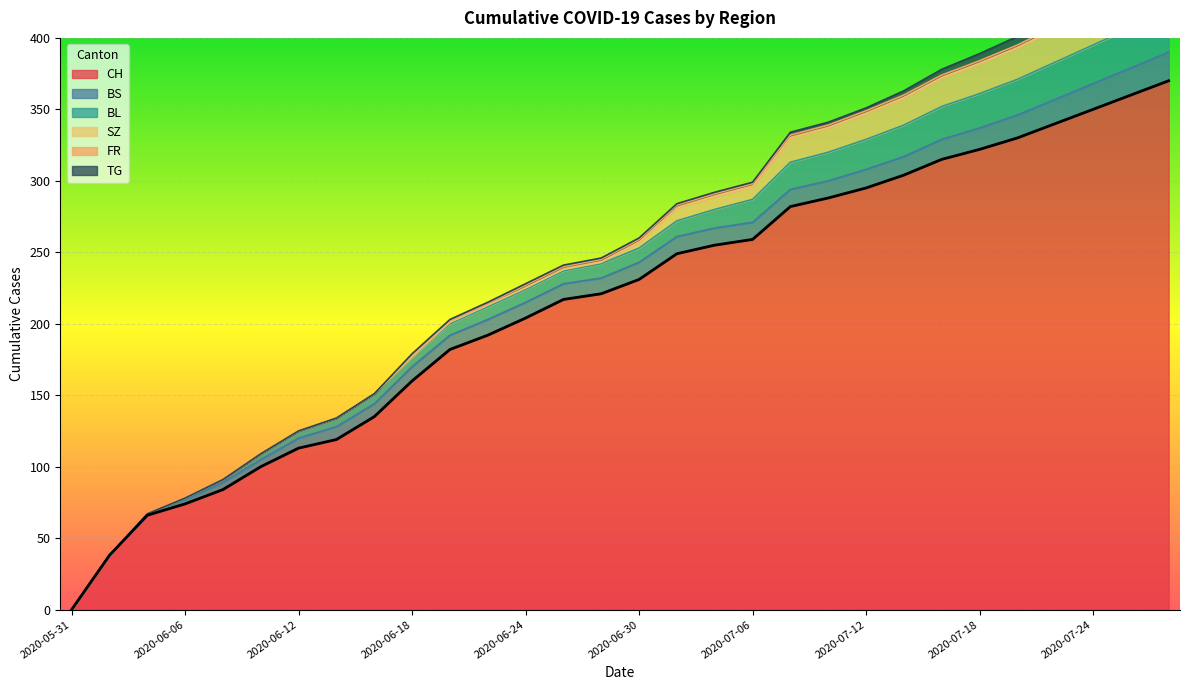

Is it true that CH equals 119 at 2020-06-14?

True